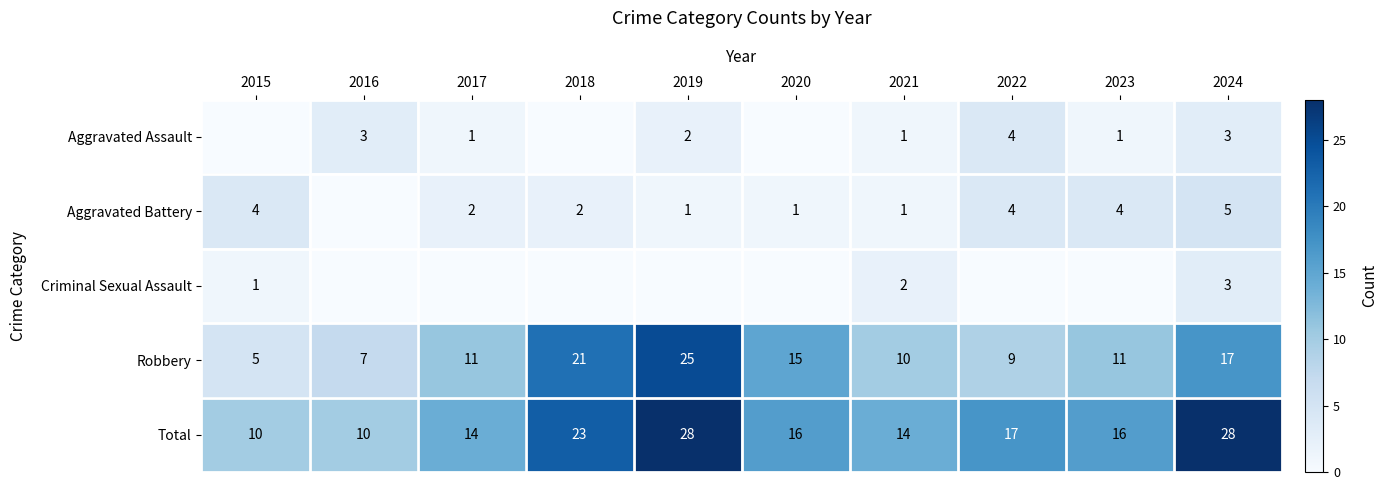

At which label is Total closest to 19?

2022